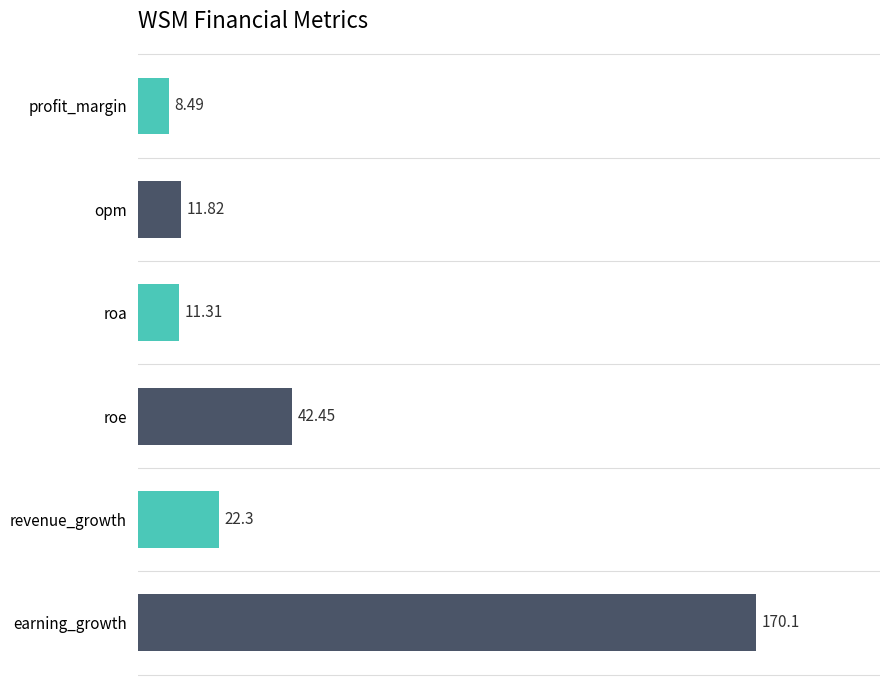

How many values exceed 22?

3